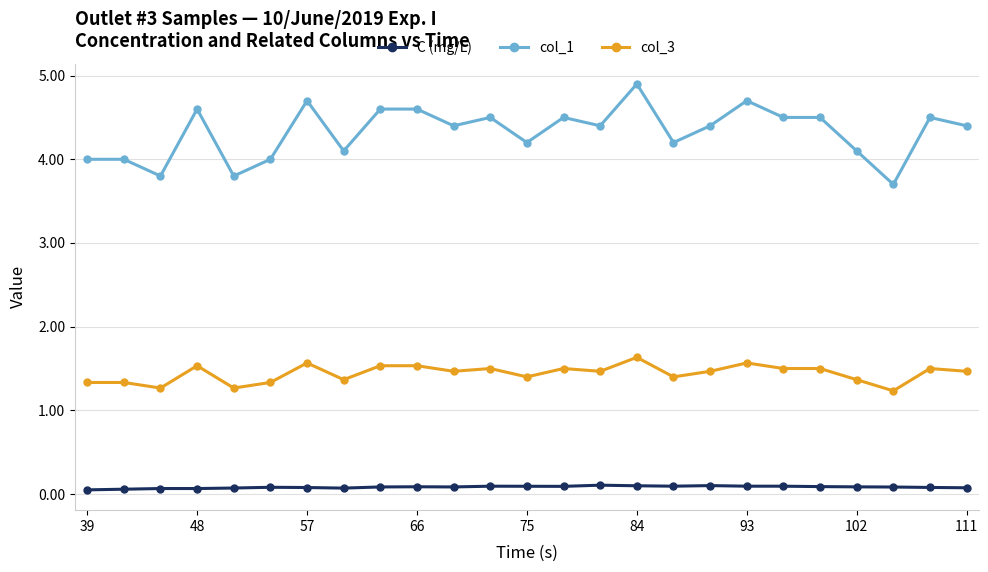

True or false: col_3 has more than 0 points higher than both neighbors.

True